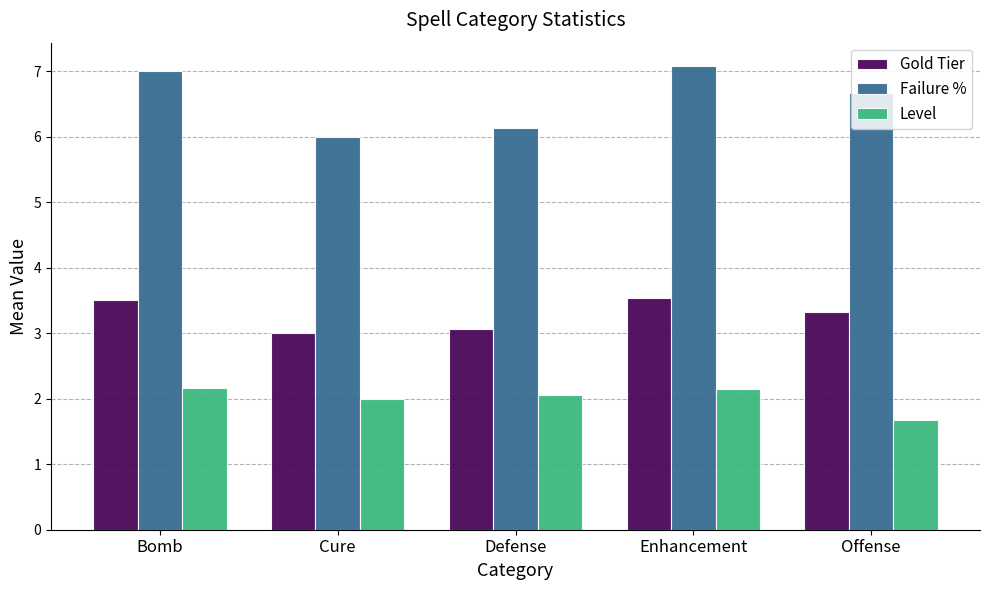

The Gold Tier series shows 2.3 at Bomb. True or false?

False